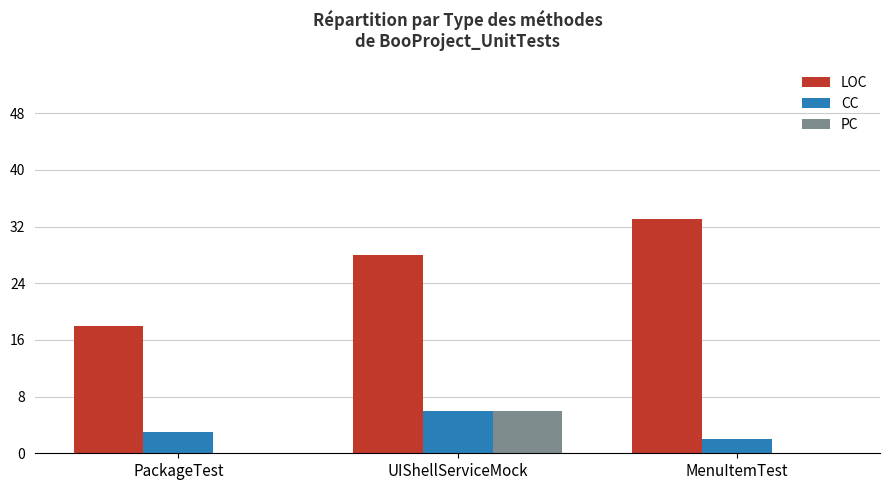

Which series has the largest total across all categories?

LOC